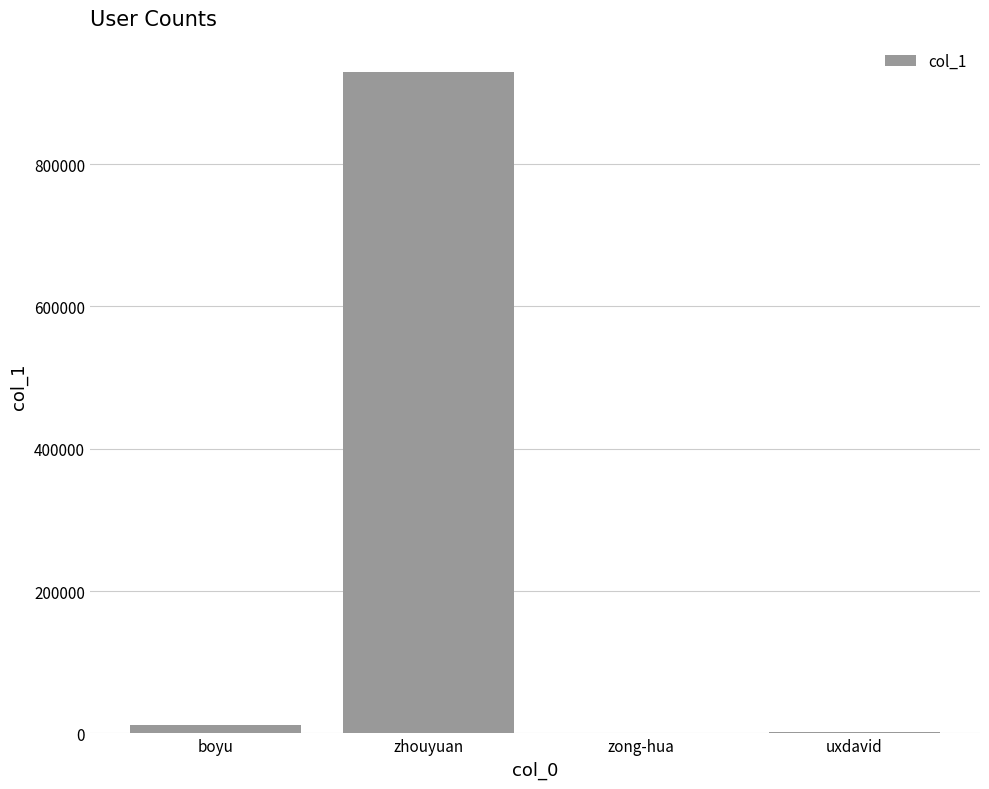

What is the greatest value displayed?

929694